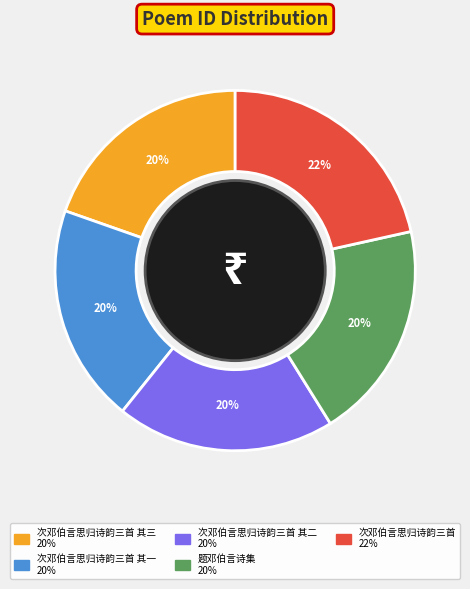

To the nearest percent, what is the difference between the largest and smallest slice percentages?

2%